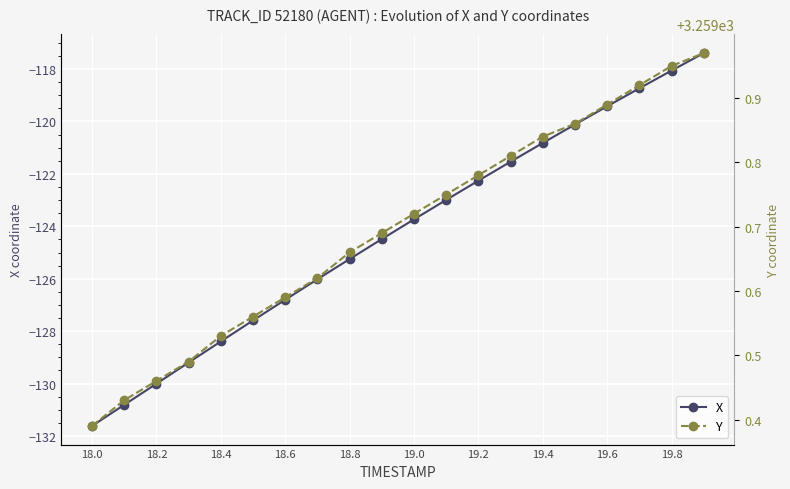

True or false: X has more than 0 interior local peaks.

False